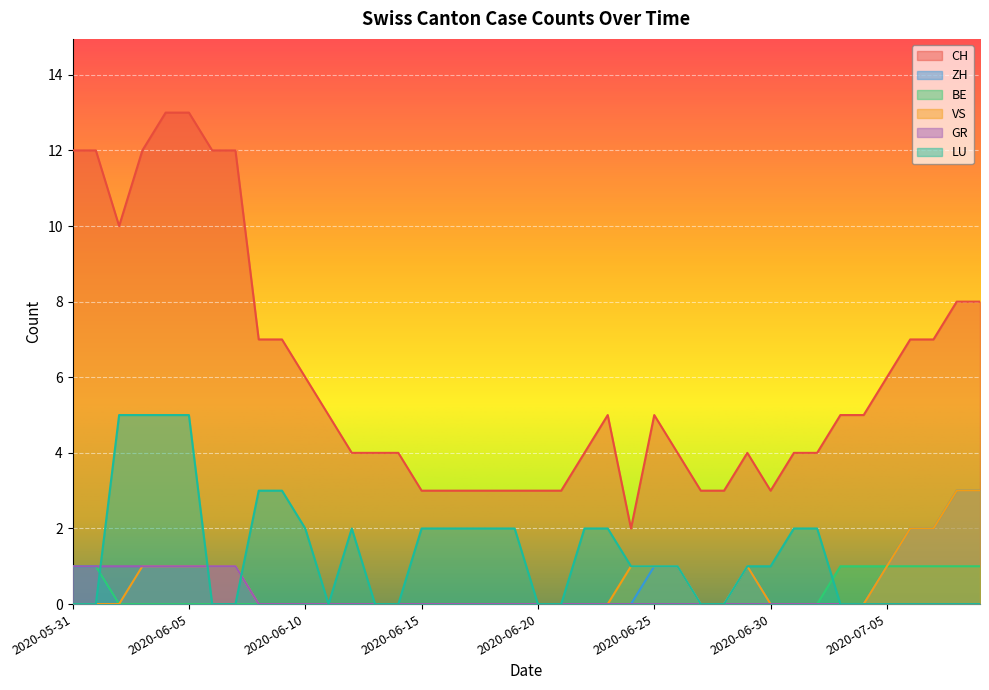

How many data points in LU are above 1?

17